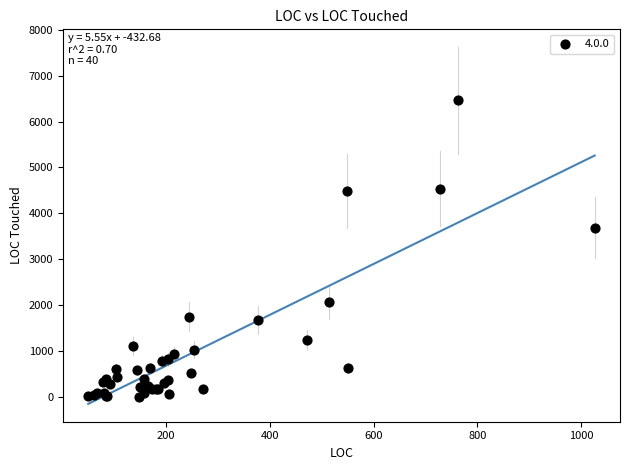

What Y value in the scatter plot is closest to 3230?

3684